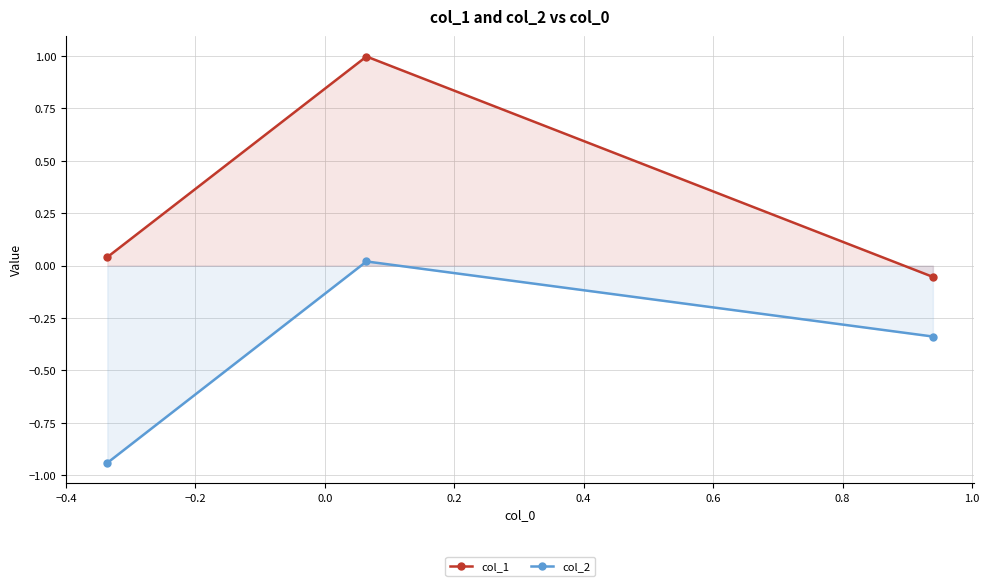

What is the highest value of the col_1 series?

1.0